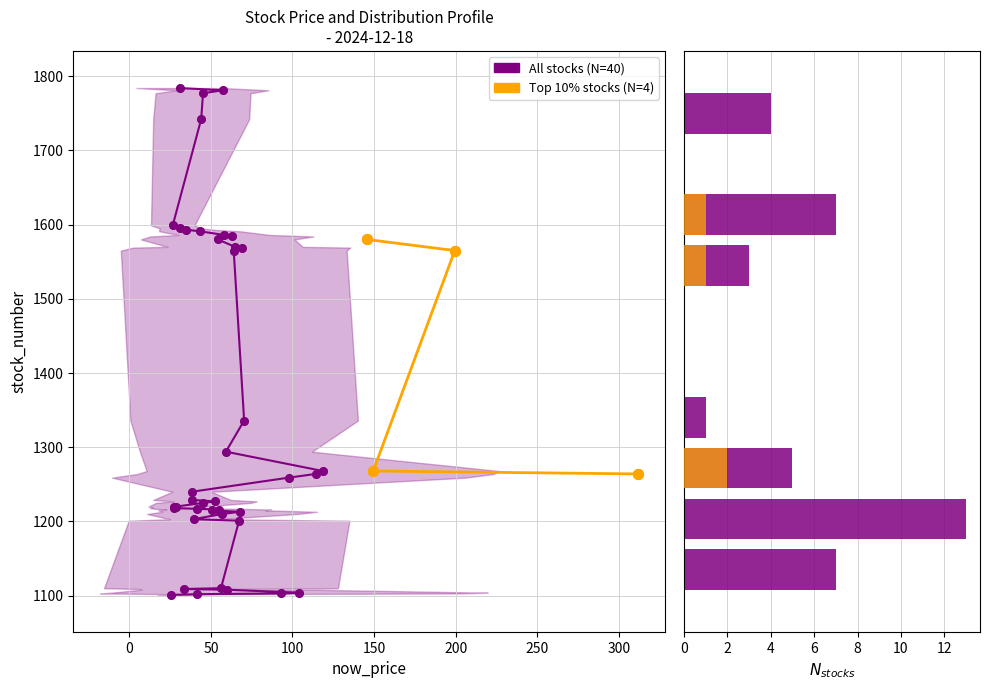

What are all the series names shown in the legend?

Top 10% stocks (N=4), All stocks (N=40)